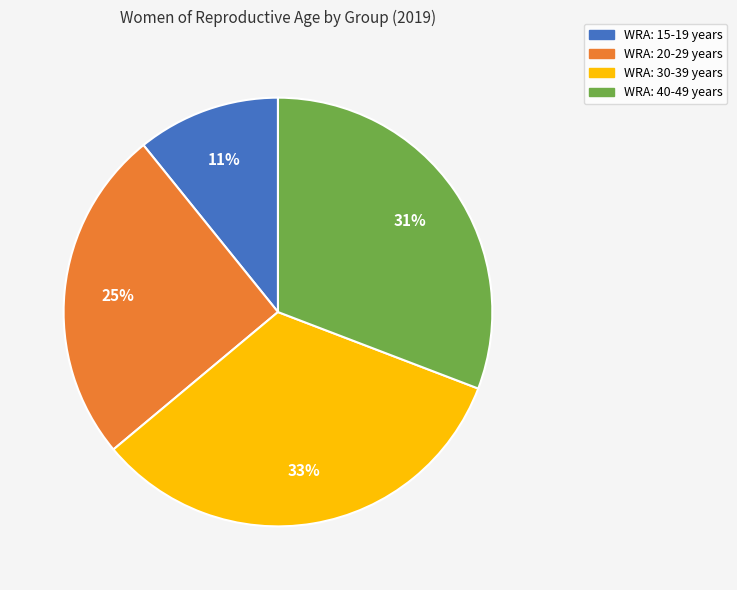

Which slice is the smallest?

WRA: 15-19 years